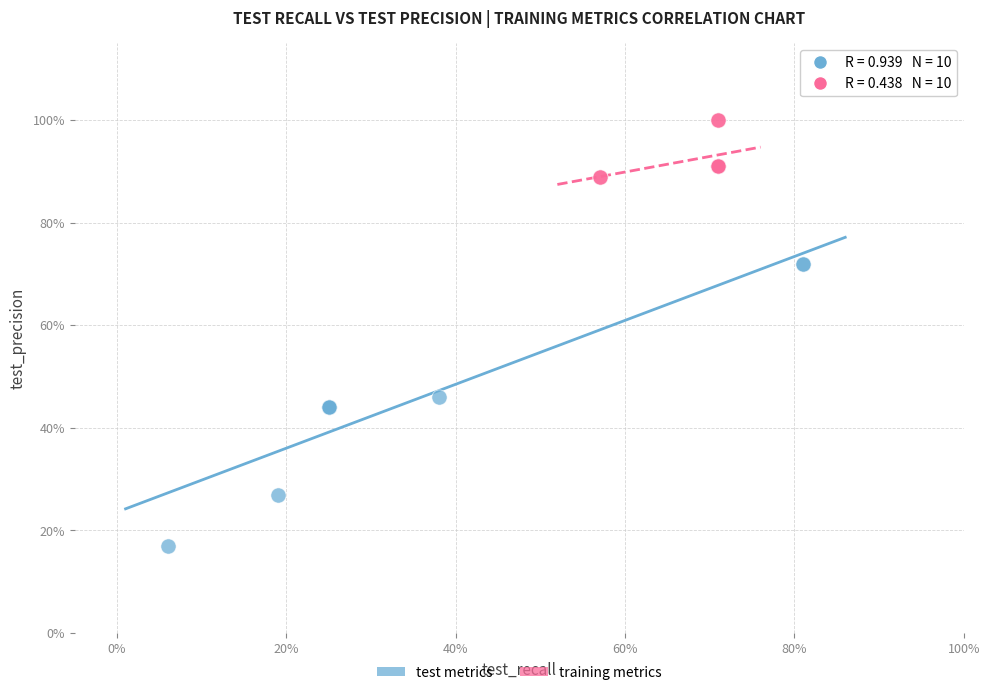

What are all the series names shown in the legend?

test metrics, training metrics